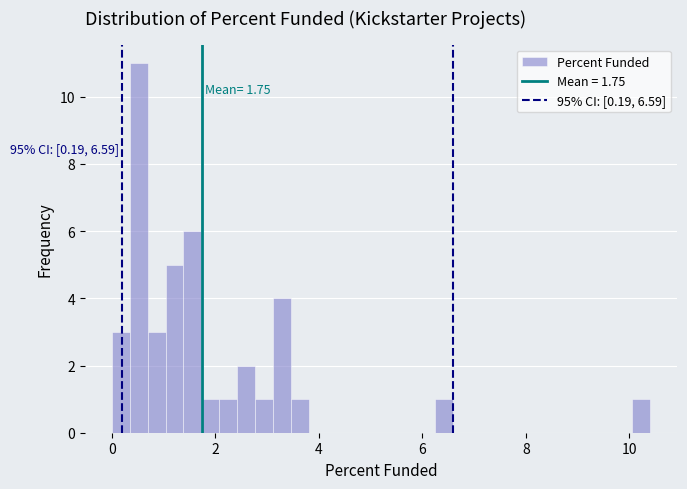

Read against the x-axis, roughly where is the centre of the tallest bar?

0.6